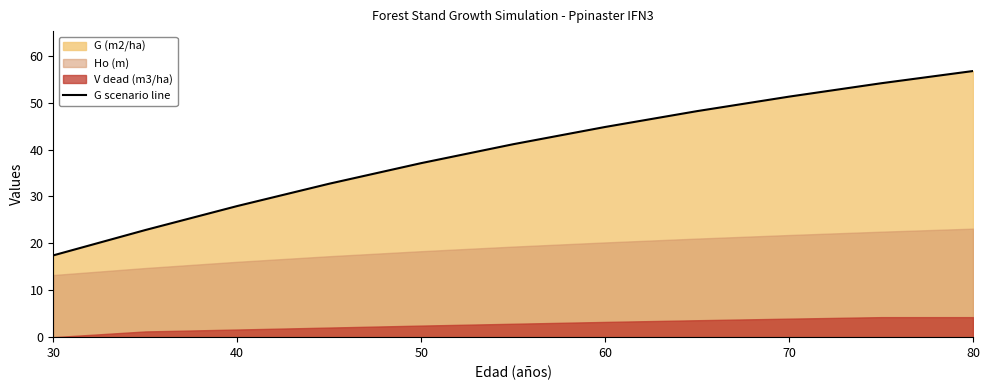

Does the chart display data point markers on the line(s)?

No